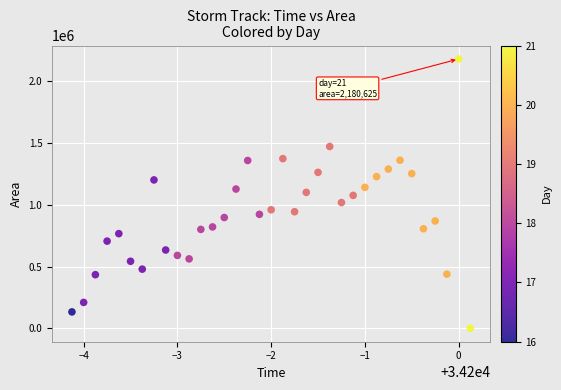

Count the number of points in this scatter plot.

35